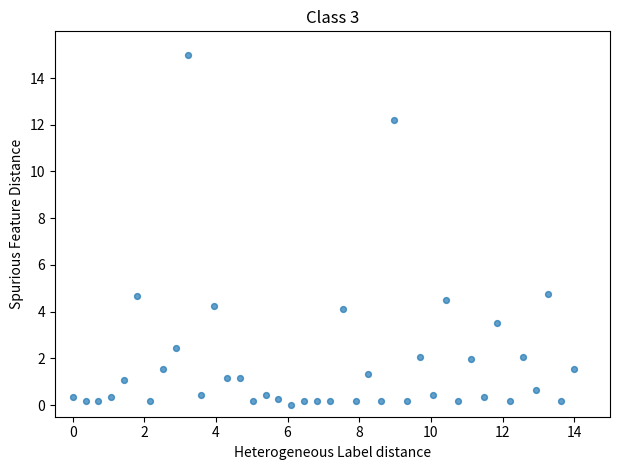

What is the range of X values (max minus min)?

14.0